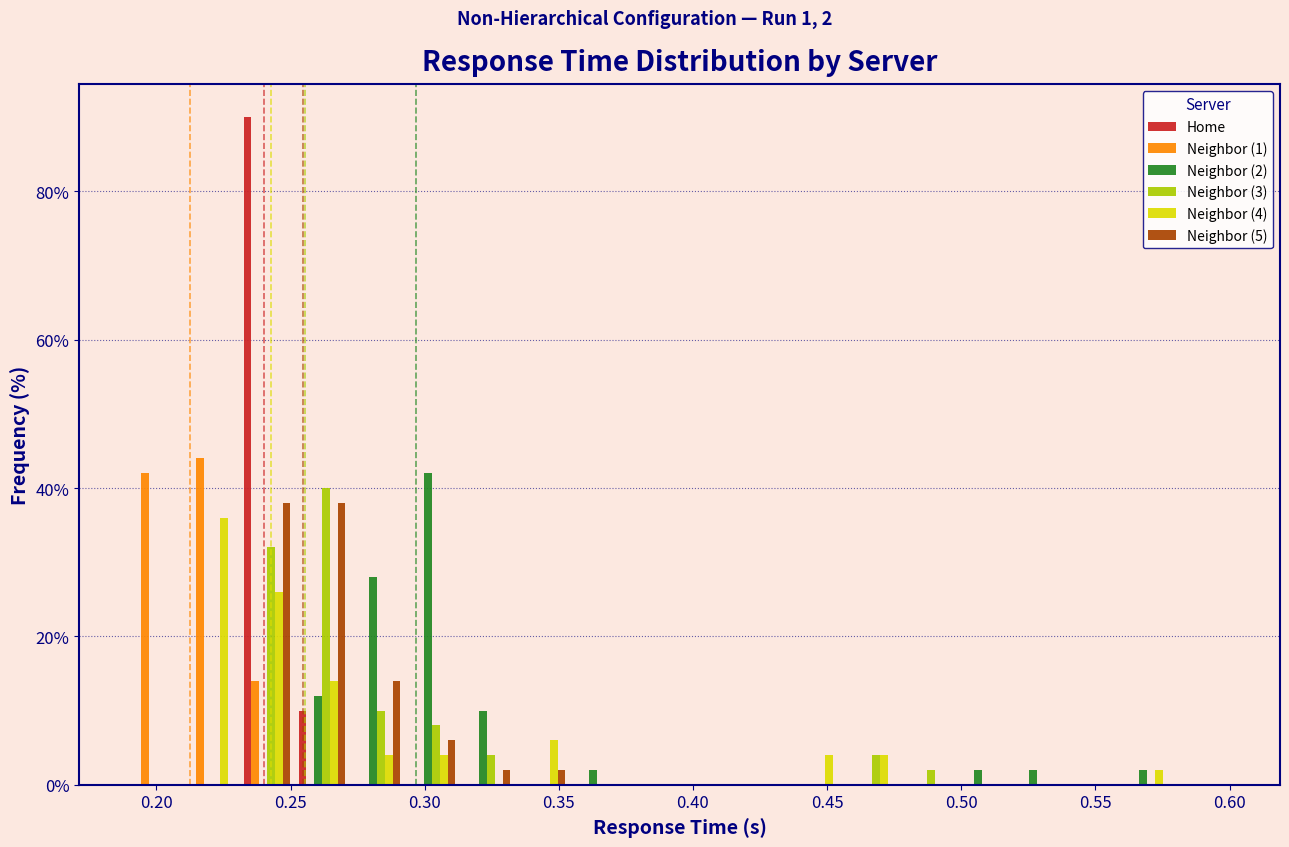

In the Neighbor (2) series, which range on the x-axis has the tallest bar?

0.295 to 0.315